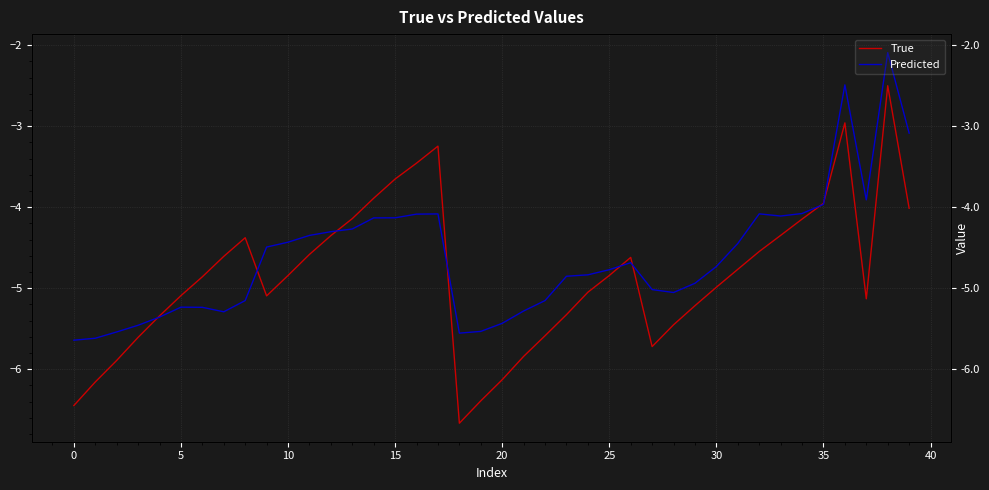

The True series shows -4.3 at 33. True or false?

True